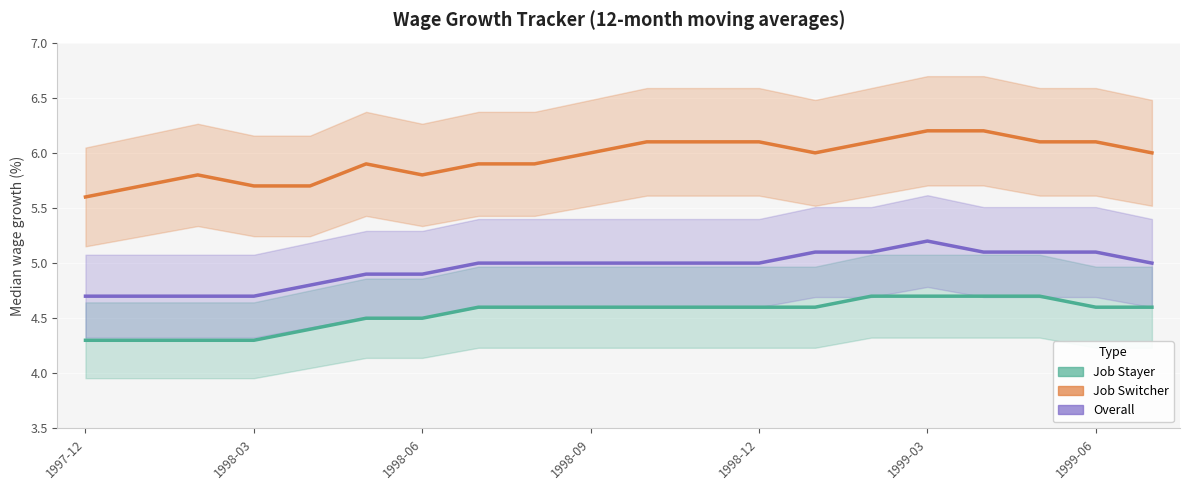

What are all the series names shown in the legend?

Job Stayer, Job Switcher, Overall